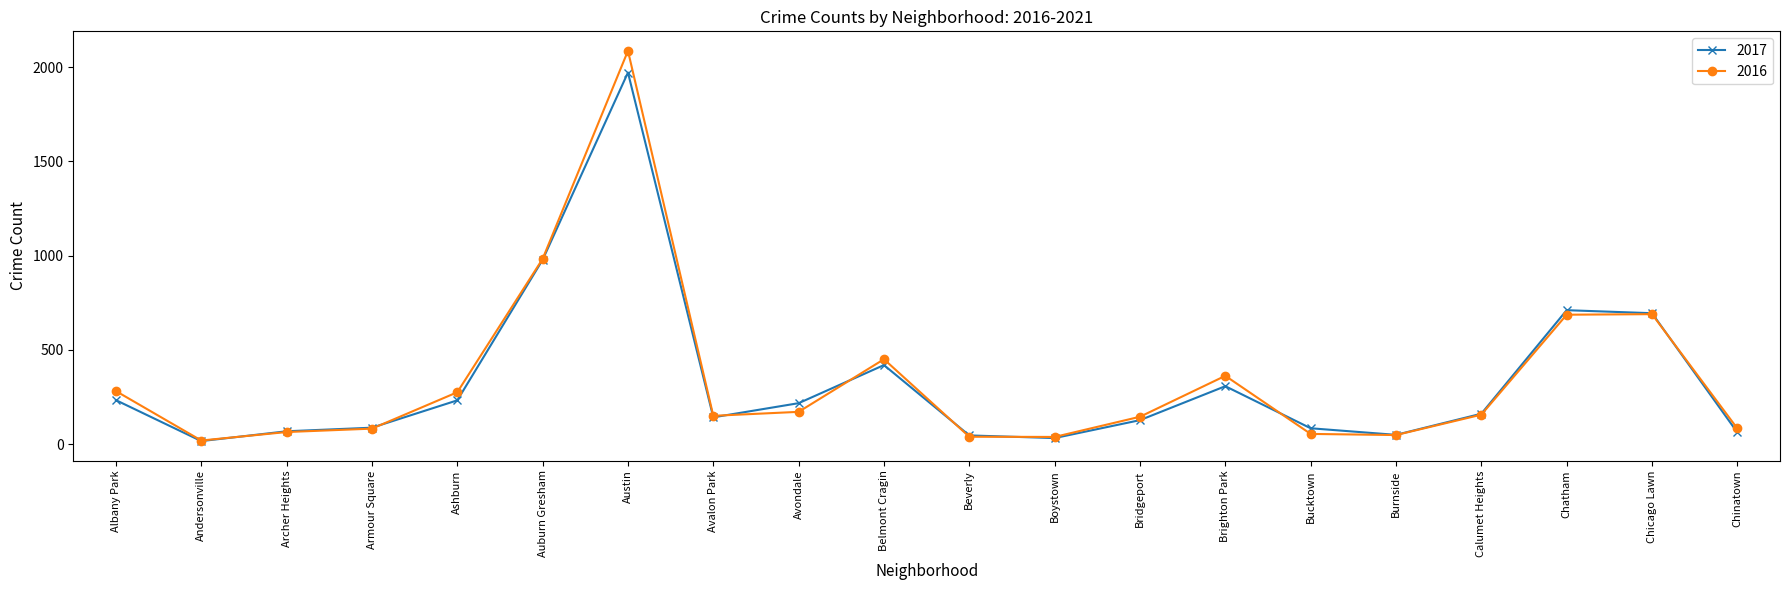

Which category has the highest value in the 2016 series?

Austin